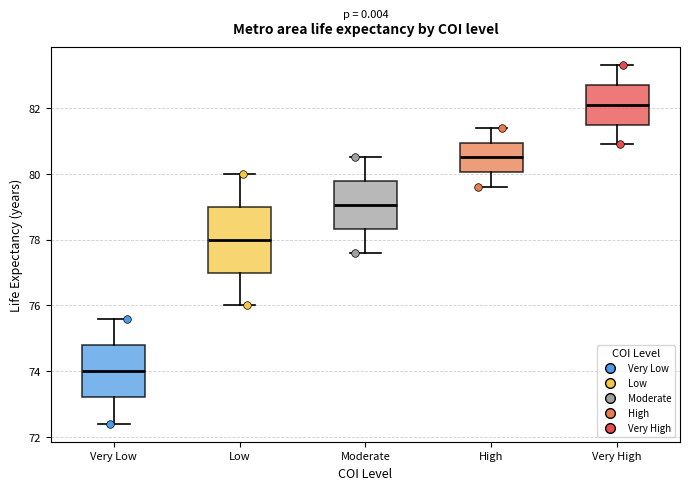

Which box has the highest median line?

Very High